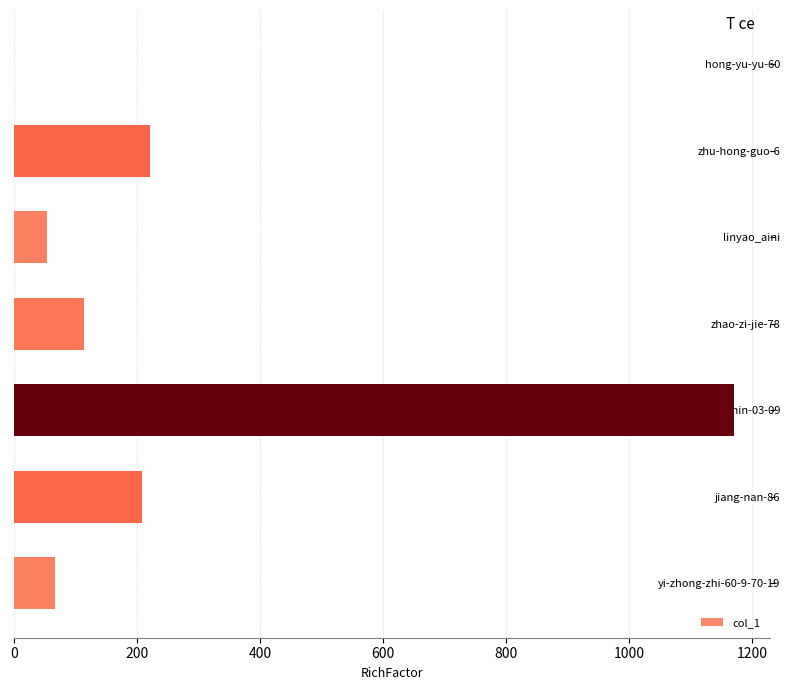

What is the sum of the values at zhao-zi-jie-78 and hong-yu-yu-60?

114